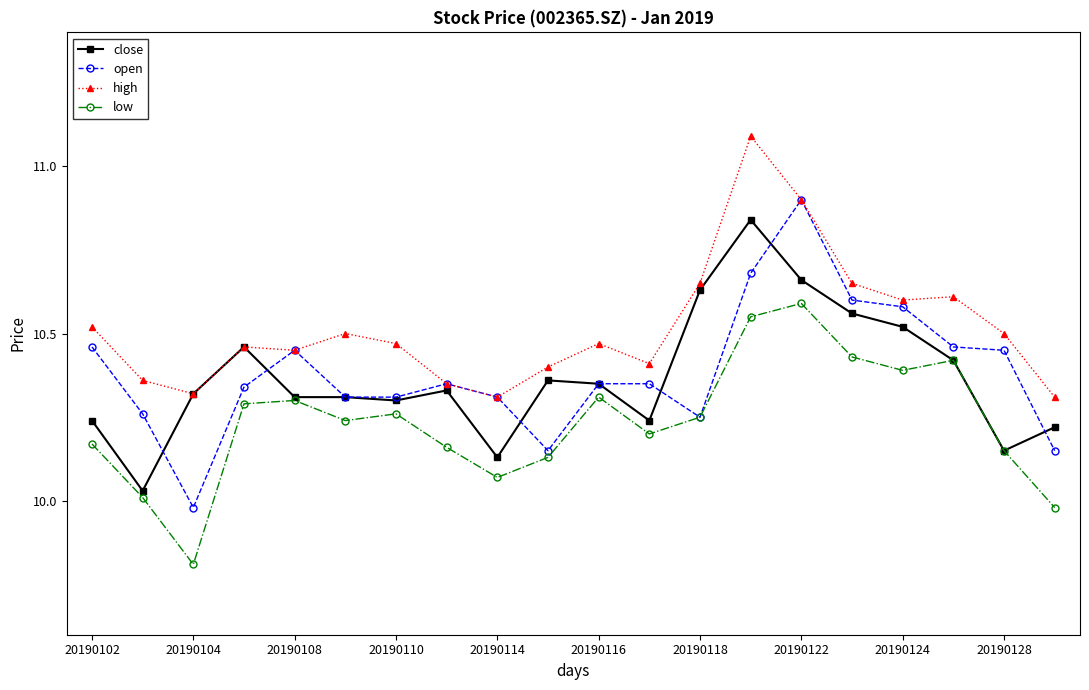

Rank the series by their maximum value, from lowest to highest.

low, close, open, high